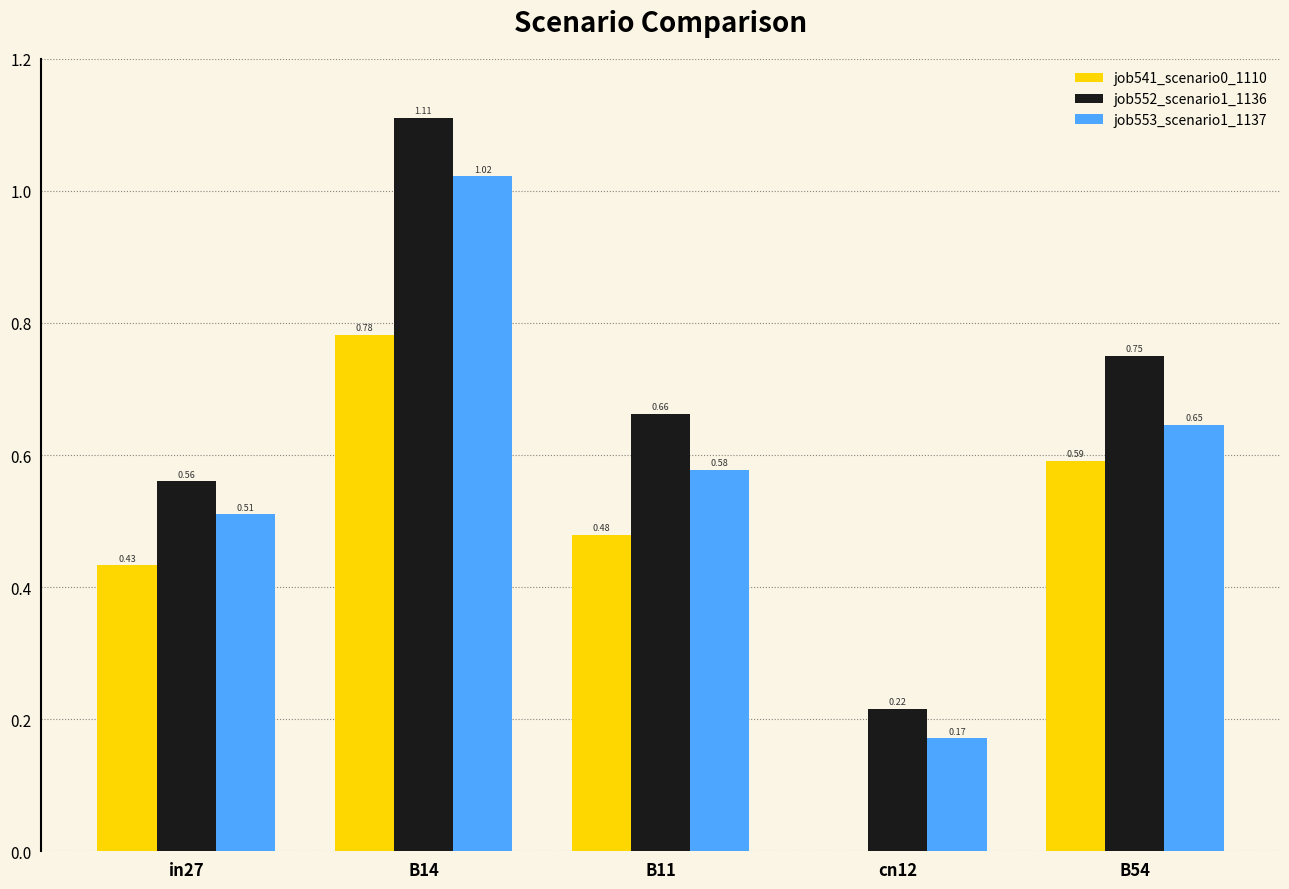

What is the total value across all series at in27?

1.5